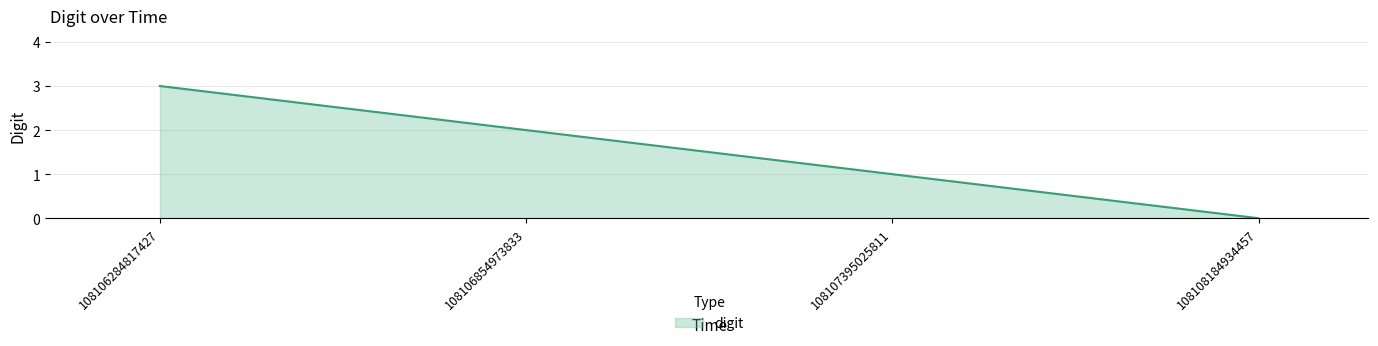

The chart shows a value of 2 at 108107395025811. True or false?

False